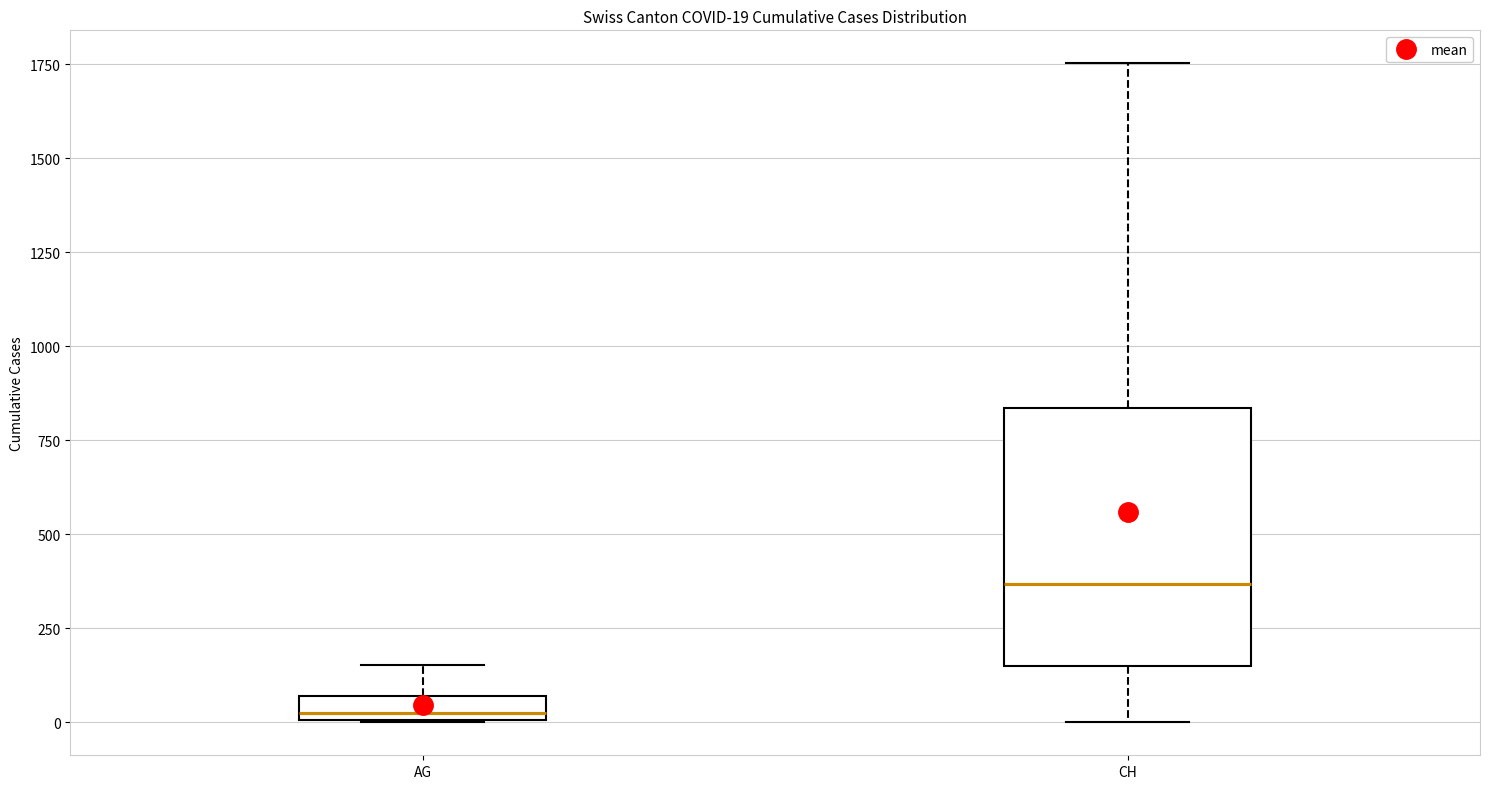

Which box has the lowest median line?

AG